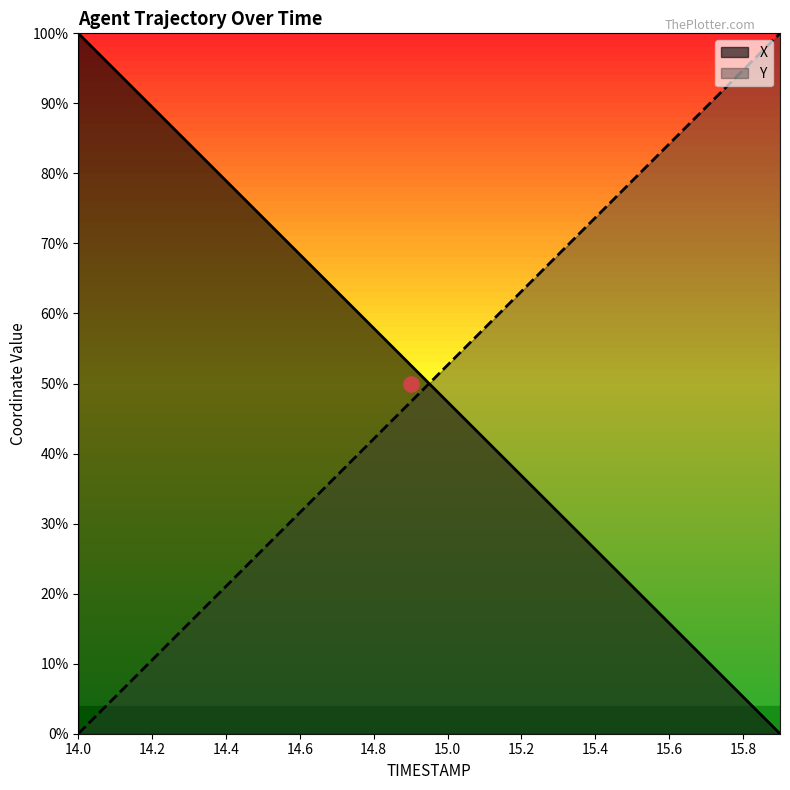

Which series has the largest total across all categories?

Y